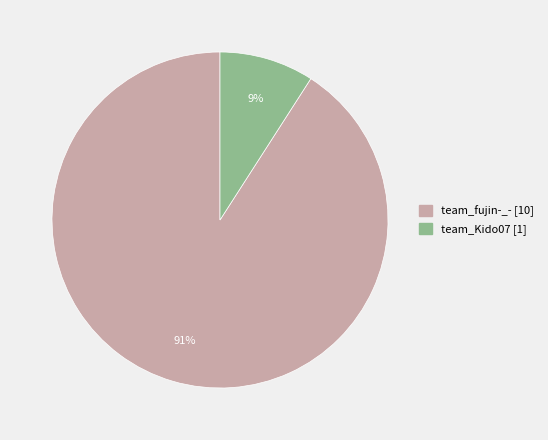

Between team_fujin-_- and team_Kido07, which is larger?

team_fujin-_-